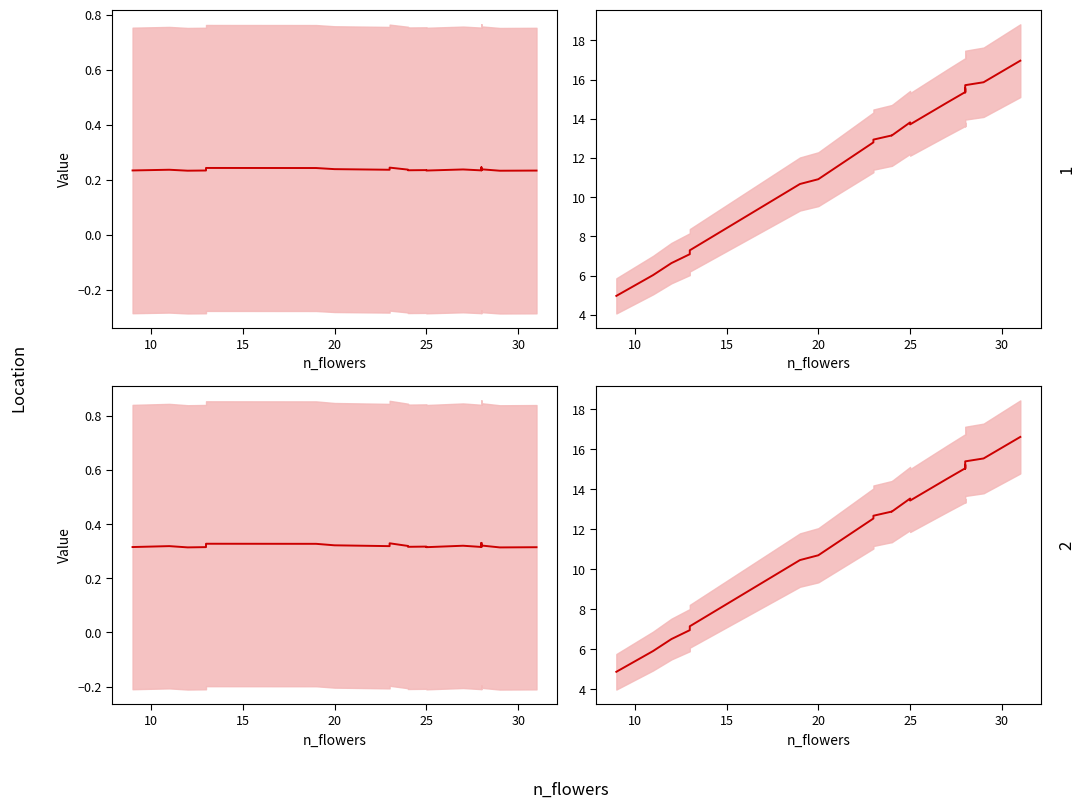

How many data points does each series have?

20